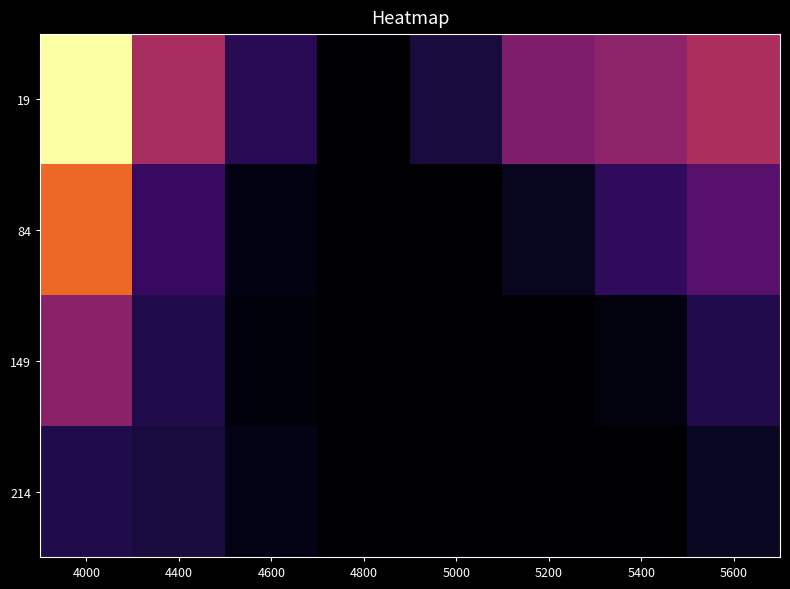

Which category has the lowest value across all series?

4800